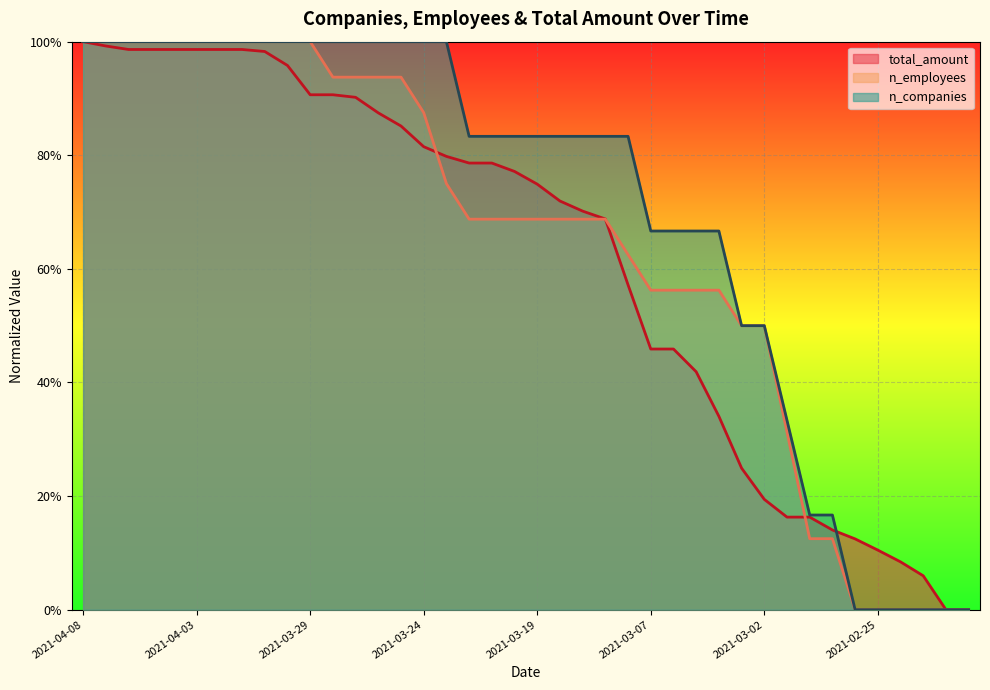

How many lines are shown in the chart?

3